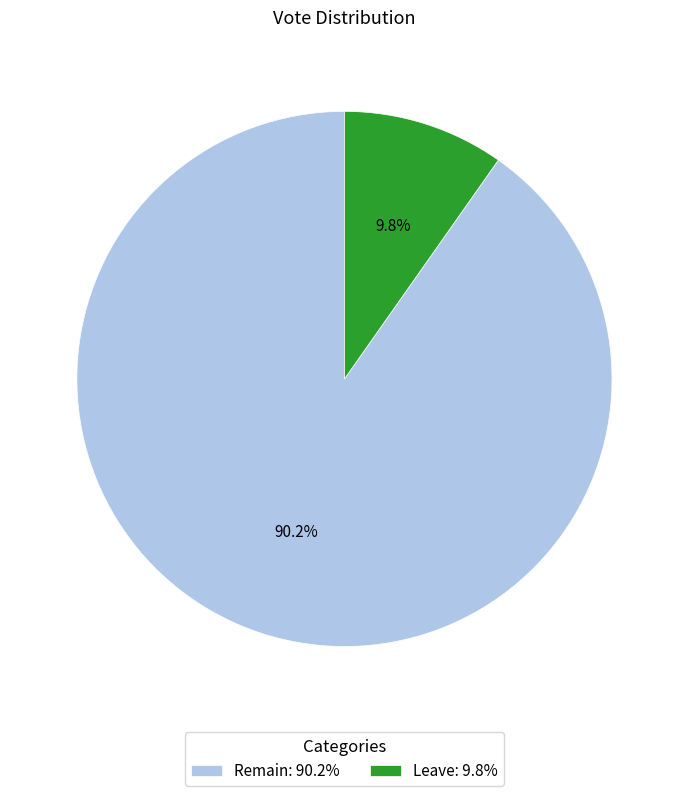

True or false: Remain accounts for 90% of the total.

True